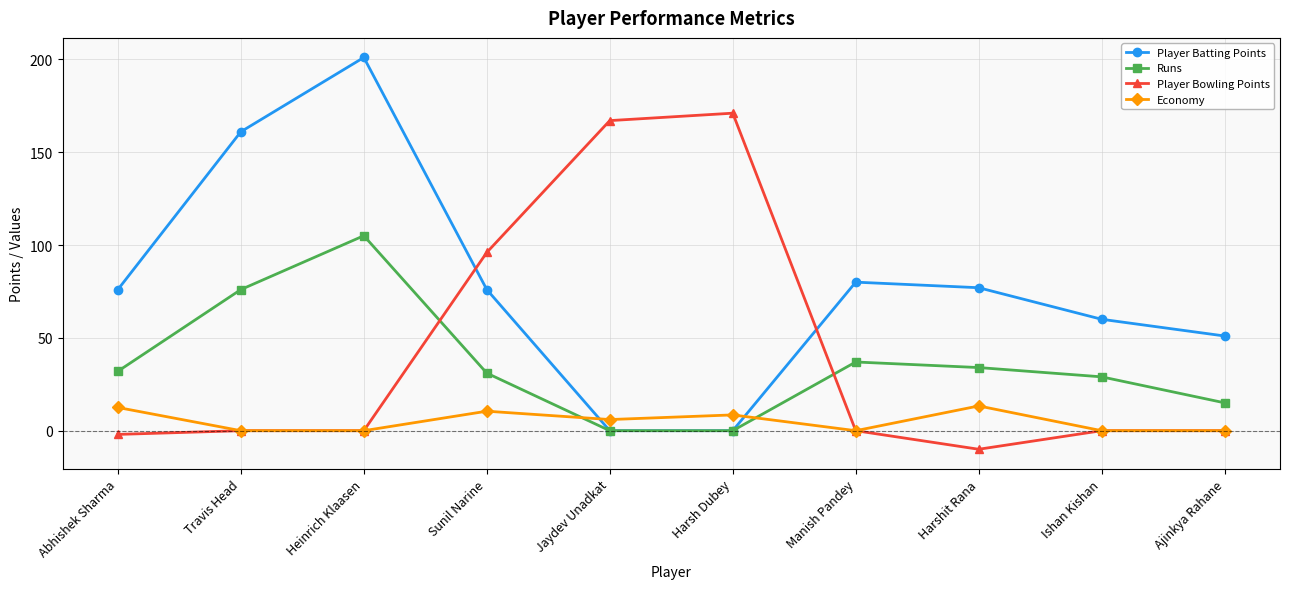

Where is the first local maximum for Economy?

Sunil Narine